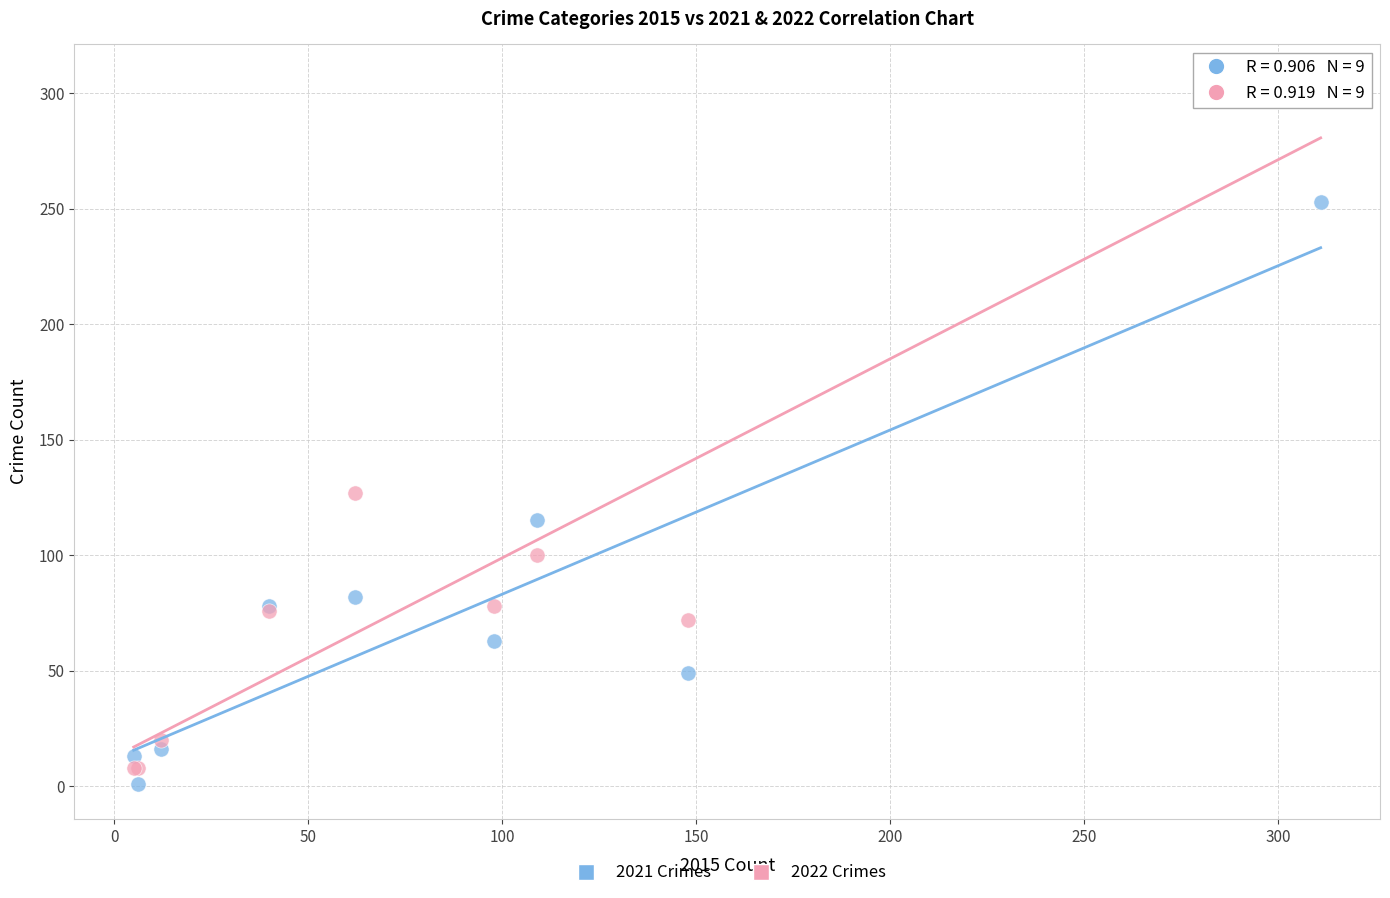

Across all series, what Y value is closest to 153?

127